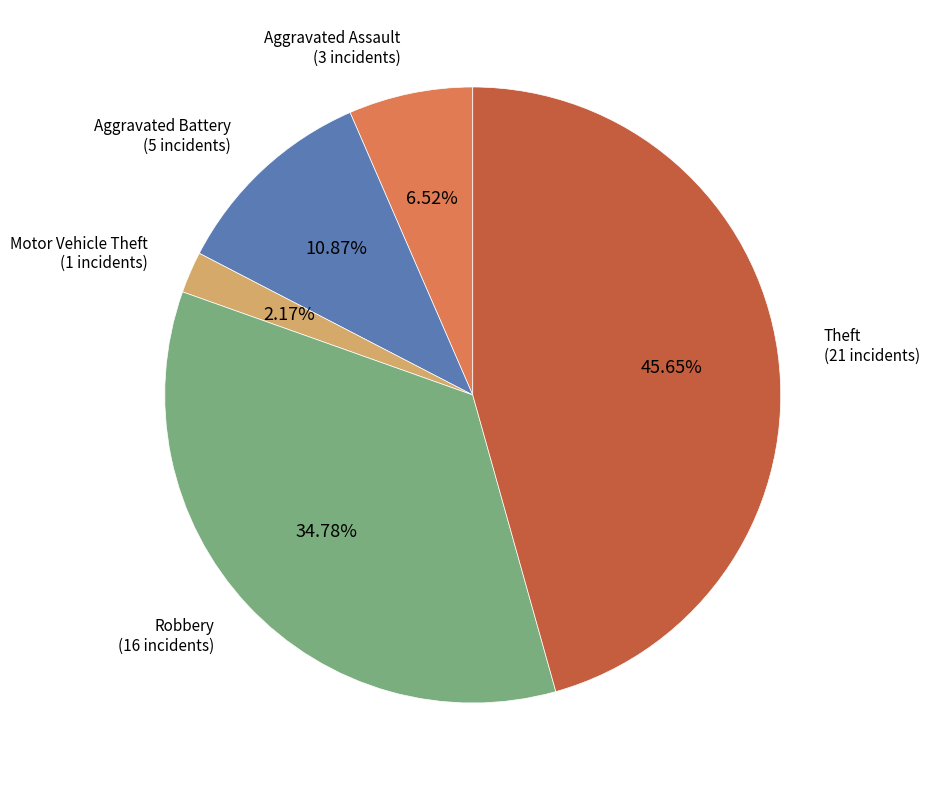

How many segments does this pie chart have?

5